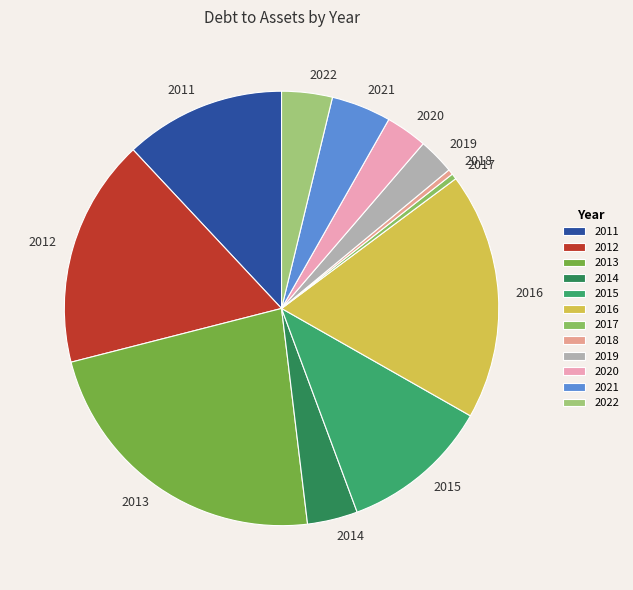

Does 2021 account for over 50% of the chart?

No